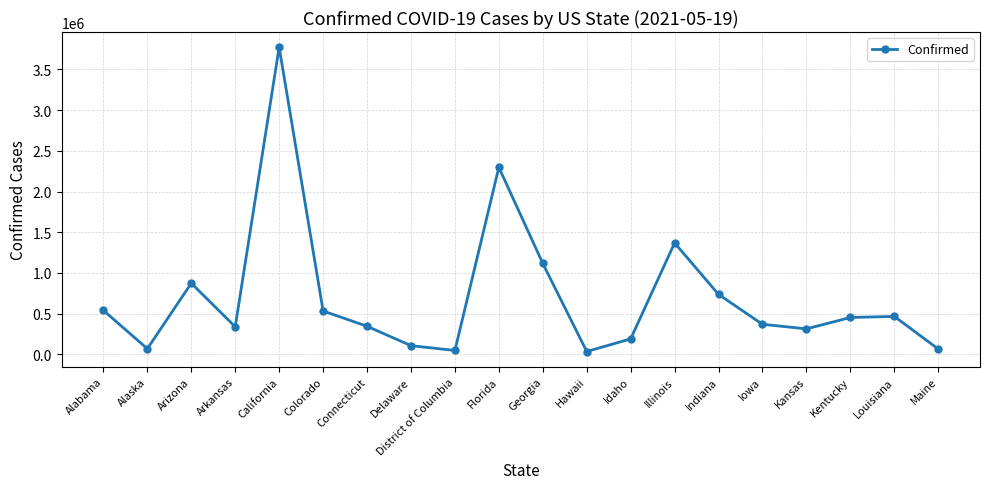

Is it true that the value at Colorado is 701972?

False